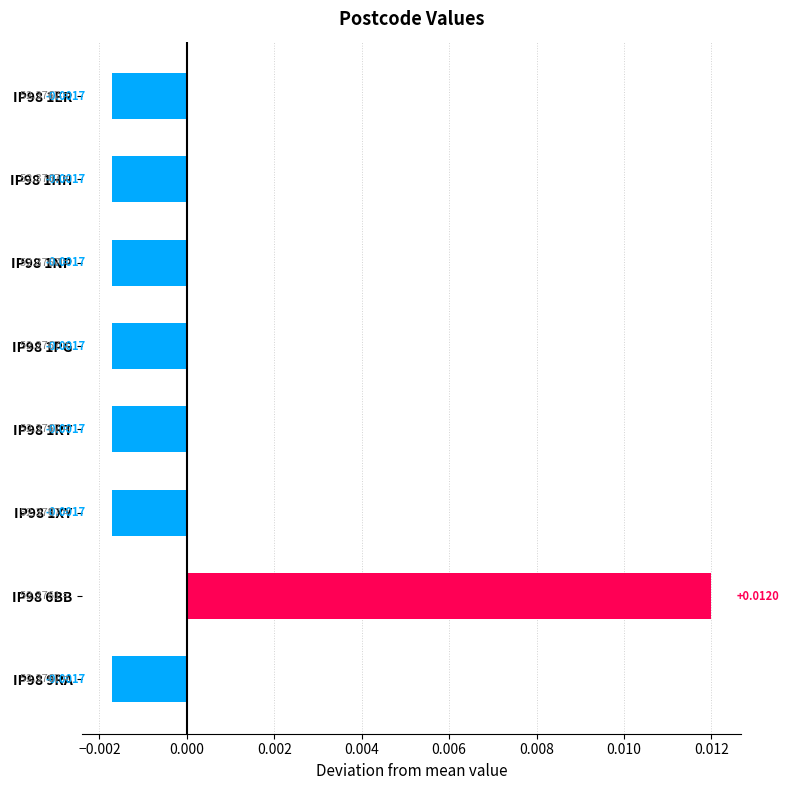

How many positive values are there?

1